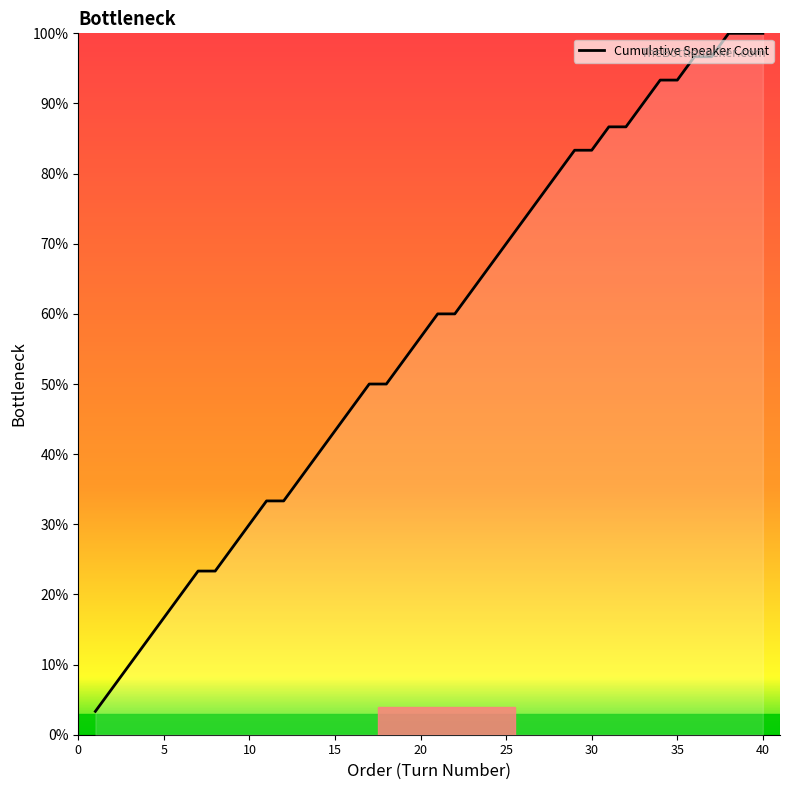

What is the maximum value shown in the chart?

100.0